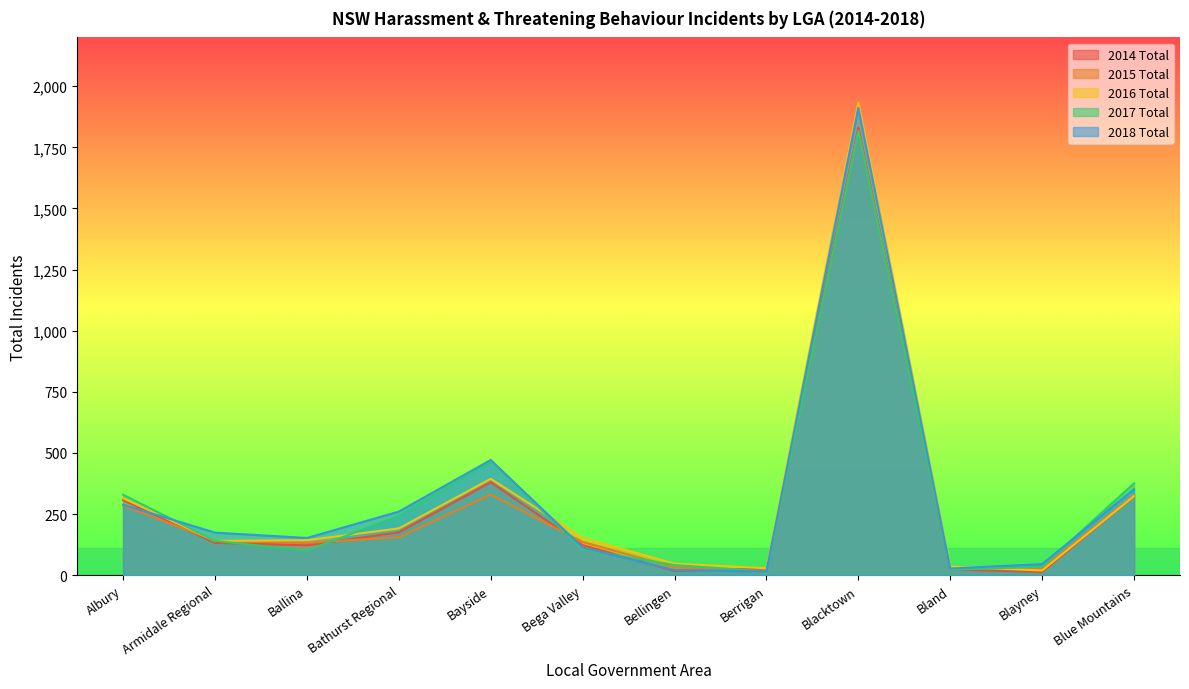

Where does the 2015 Total series first go above 141?

Albury